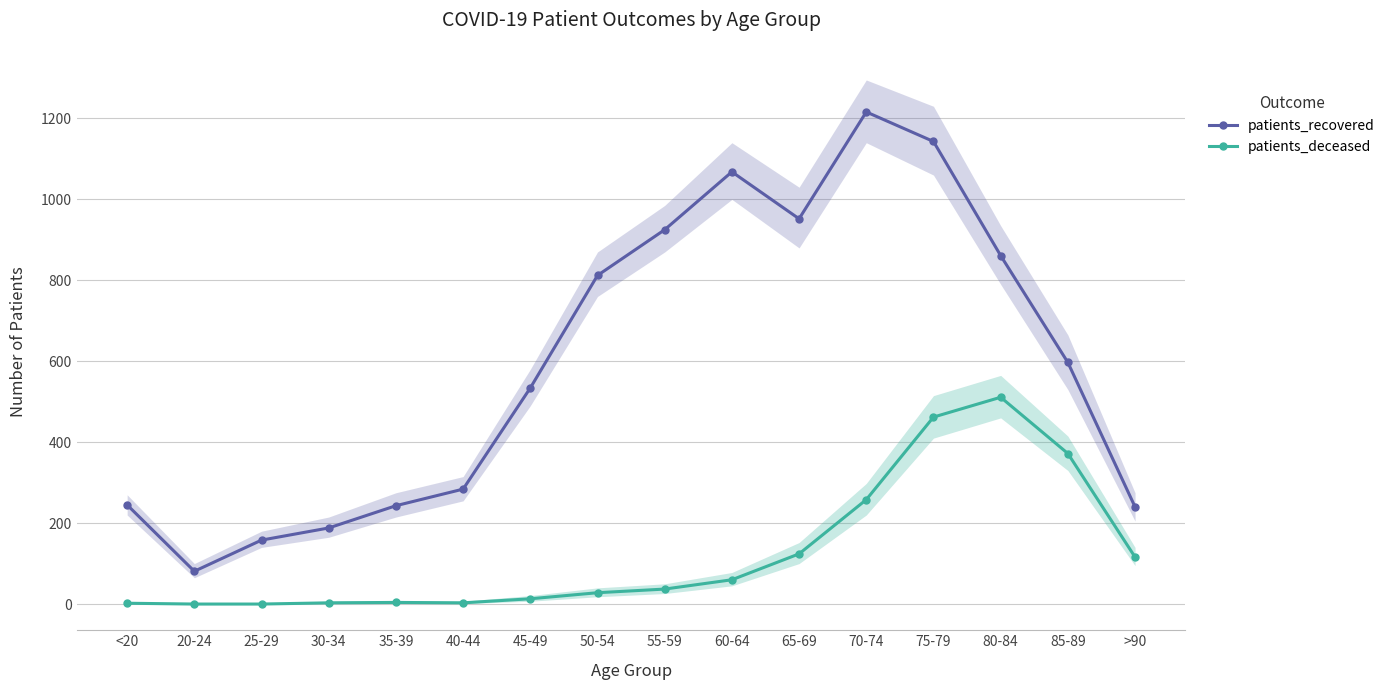

Reading right to left, extract all data points from this chart.

patients_recovered: 240	597	861	1143	1216	952	1068	925	812	534	284	243	188	158	81	245
patients_deceased: 116	372	511	462	258	124	60	37	28	13	3	4	3	0	0	2